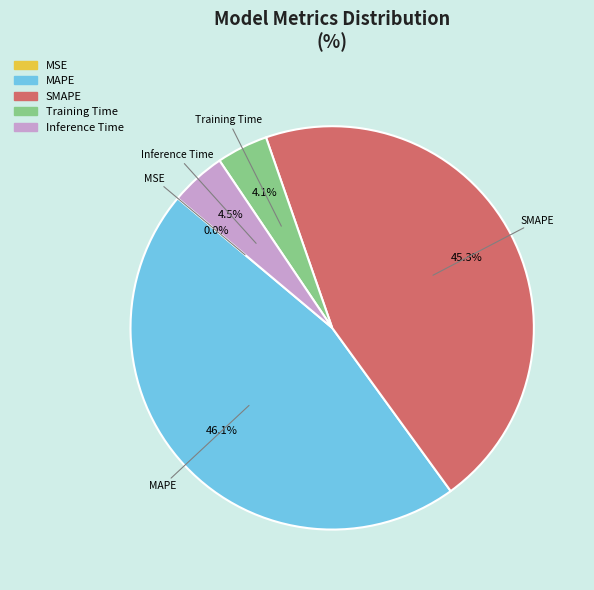

Does any single category account for the majority?

No